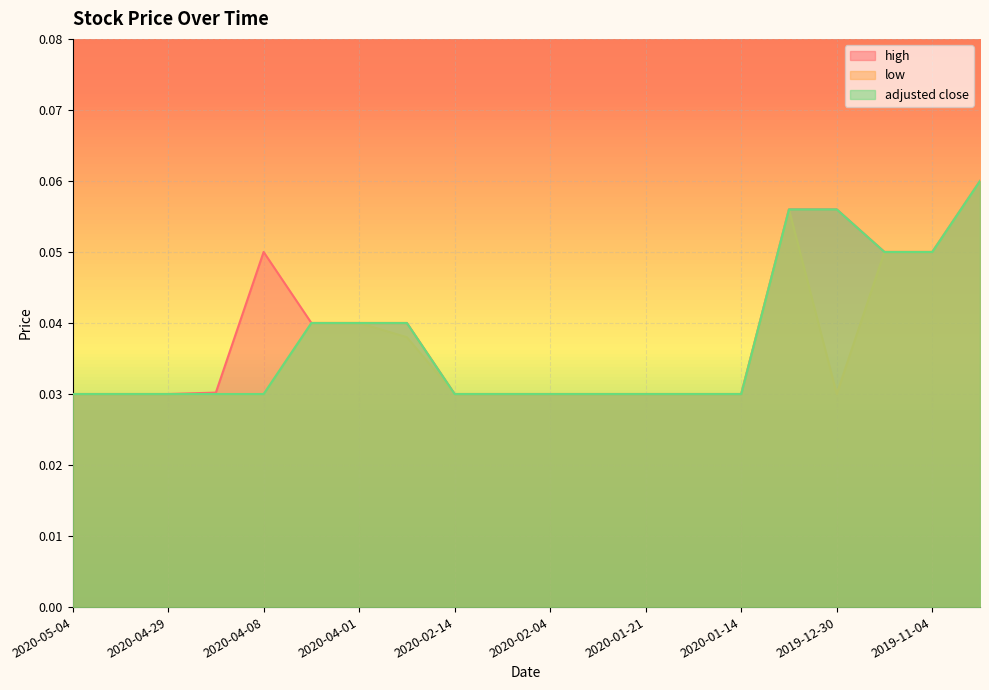

True or false: low has a value of 0.0 at 2020-02-11.

False